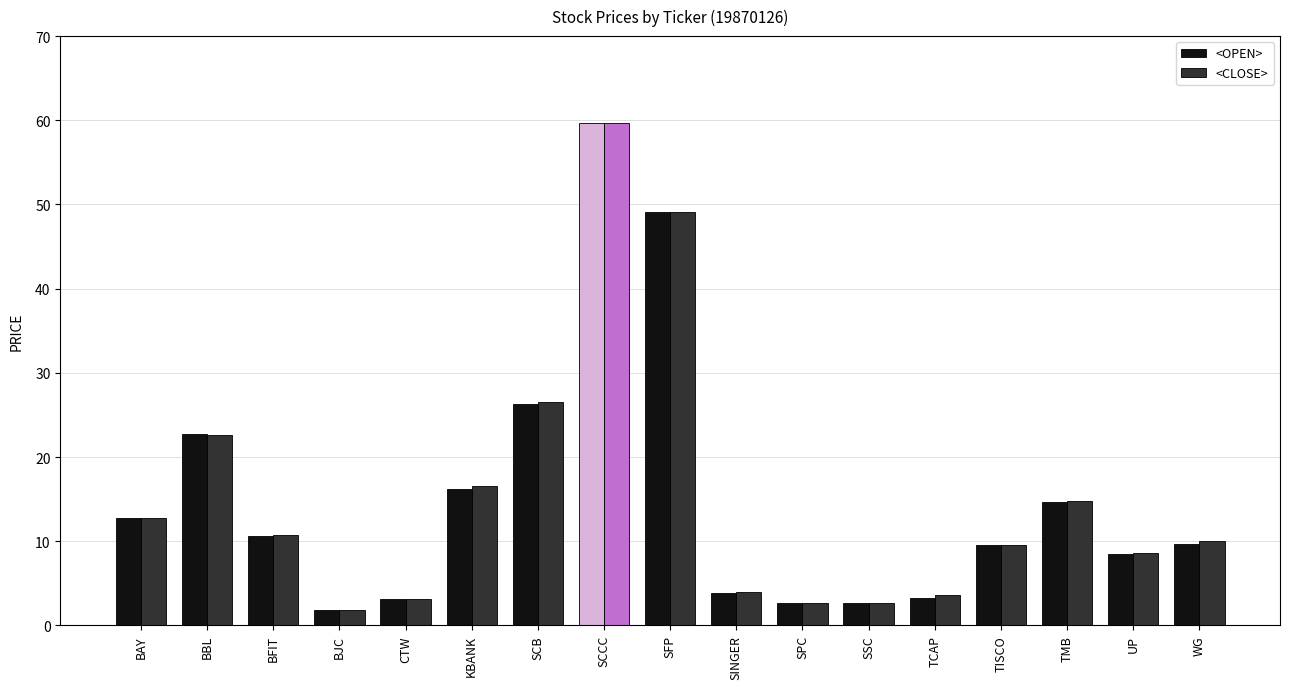

Read the <OPEN> value at KBANK.

16.2